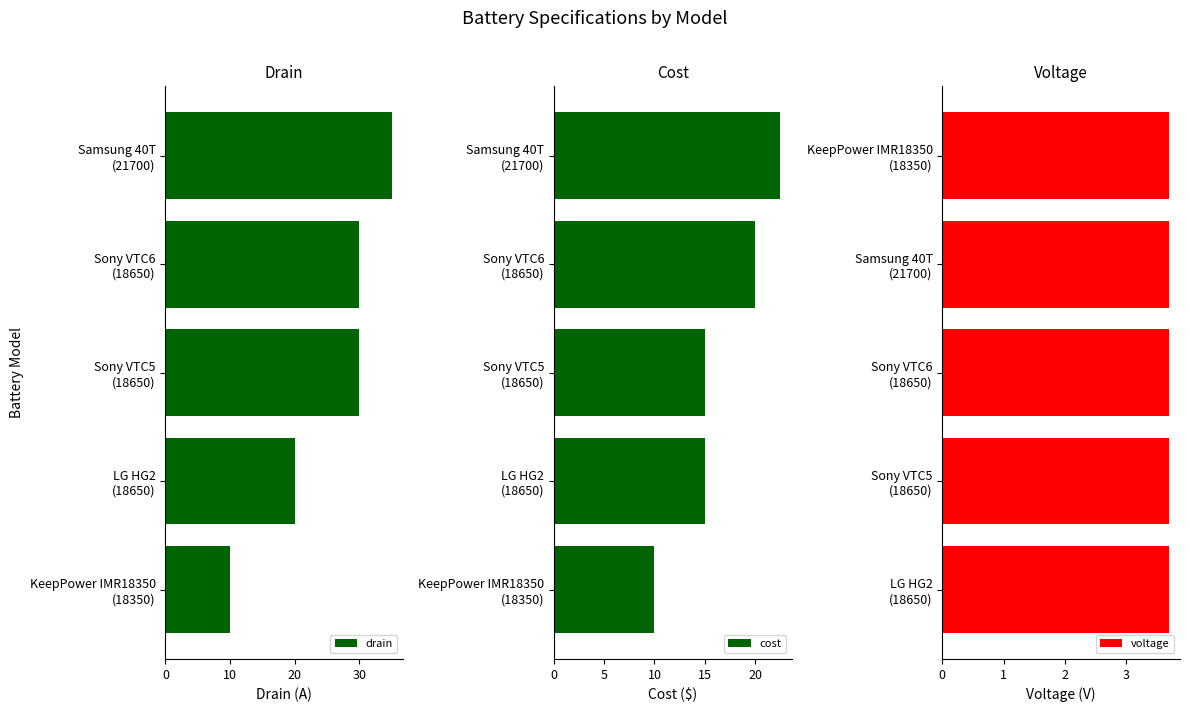

What is the minimum value for drain?

10